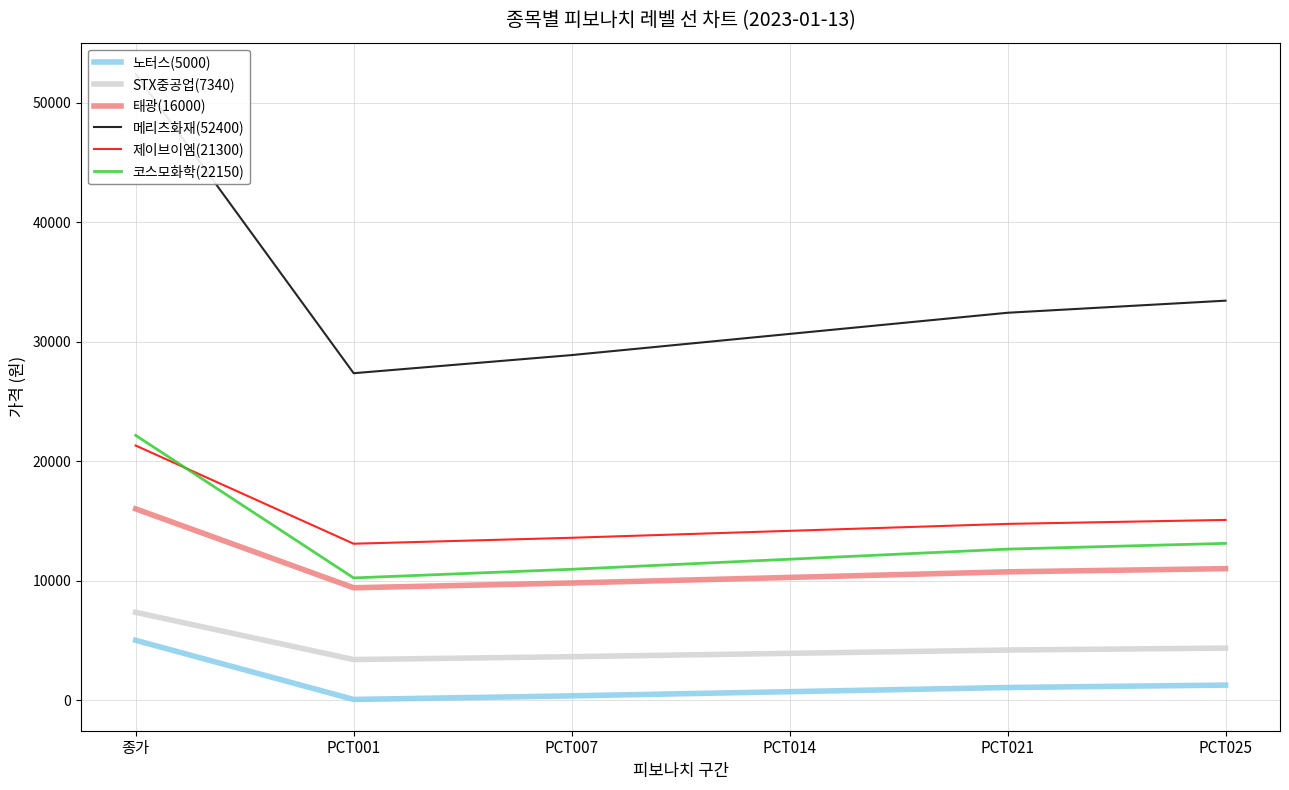

Which category has the lowest value in the 태광(16000) series?

PCT001